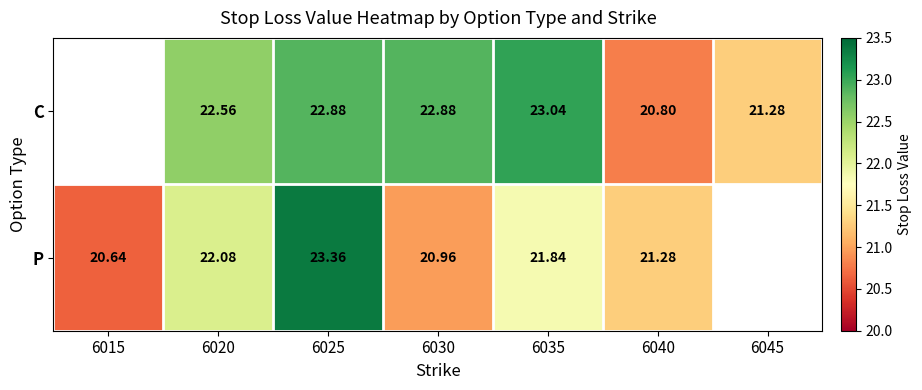

The C series shows 23.0 at 6035. True or false?

True